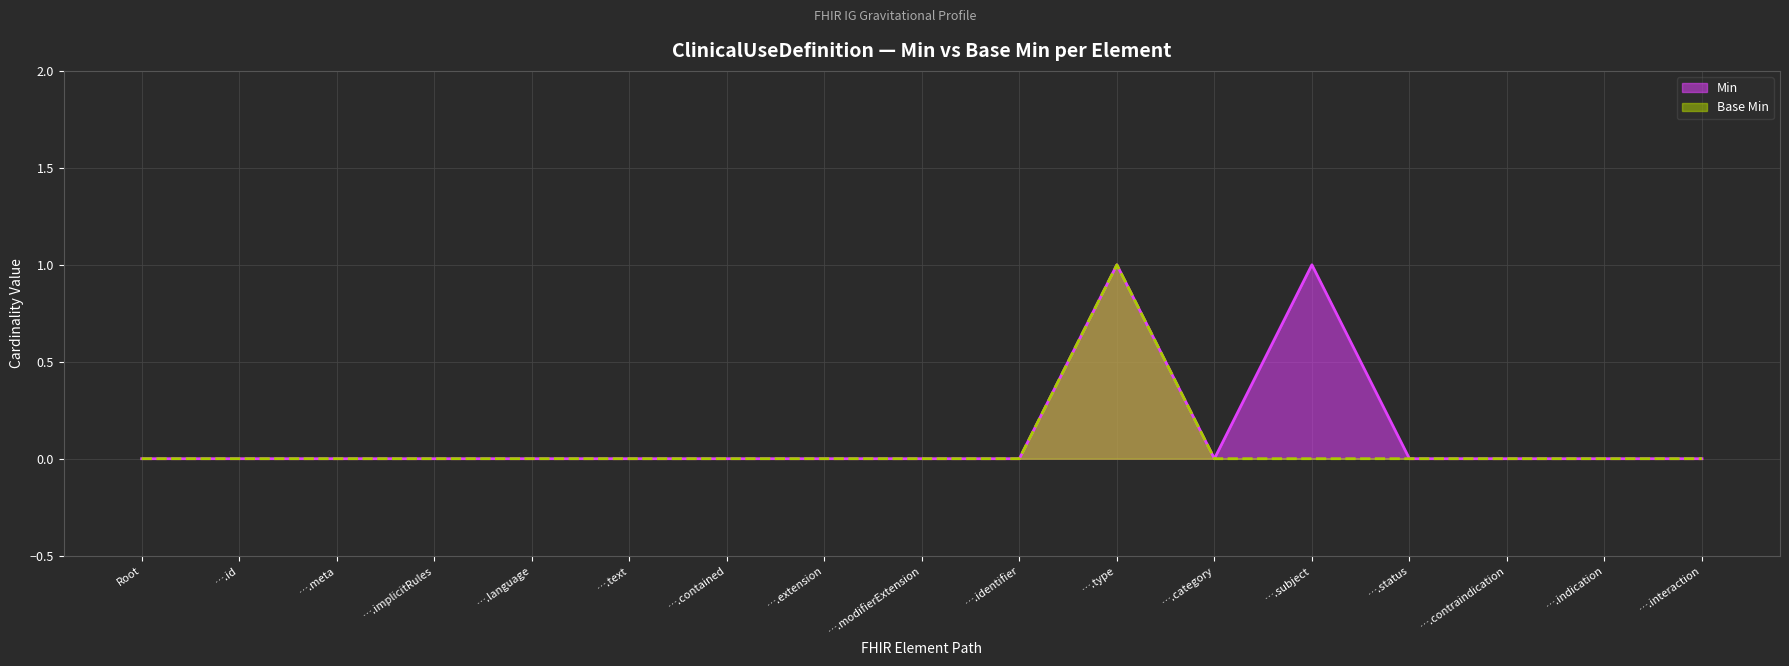

Reading left to right, what are all the values shown in this chart?

Min: Root=0	….id=0	….meta=0	….implicitRules=0	….language=0	….text=0	….contained=0	….extension=0	….modifierExtension=0	….identifier=0	….type=1	….category=0	….subject=1	….status=0	….contraindication=0	….indication=0	….interaction=0
Base Min: Root=0	….id=0	….meta=0	….implicitRules=0	….language=0	….text=0	….contained=0	….extension=0	….modifierExtension=0	….identifier=0	….type=1	….category=0	….subject=0	….status=0	….contraindication=0	….indication=0	….interaction=0